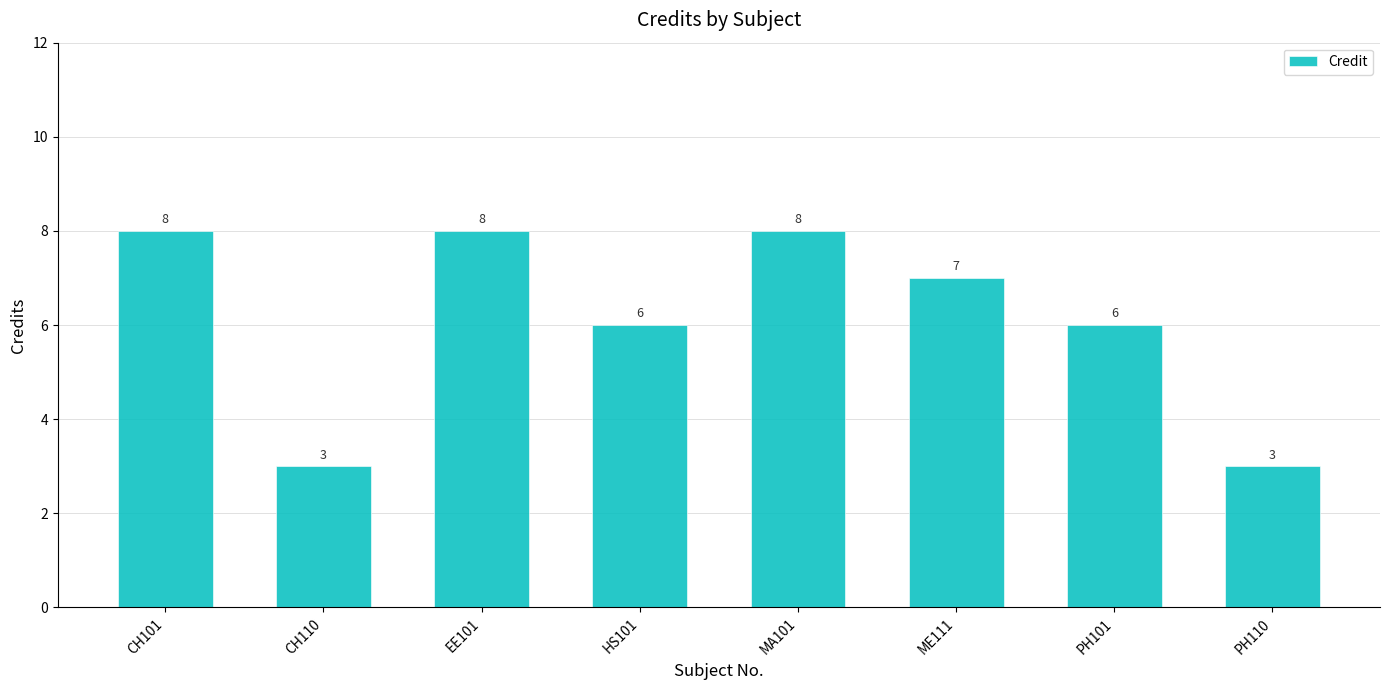

Which has a higher value, CH101 or HS101?

CH101